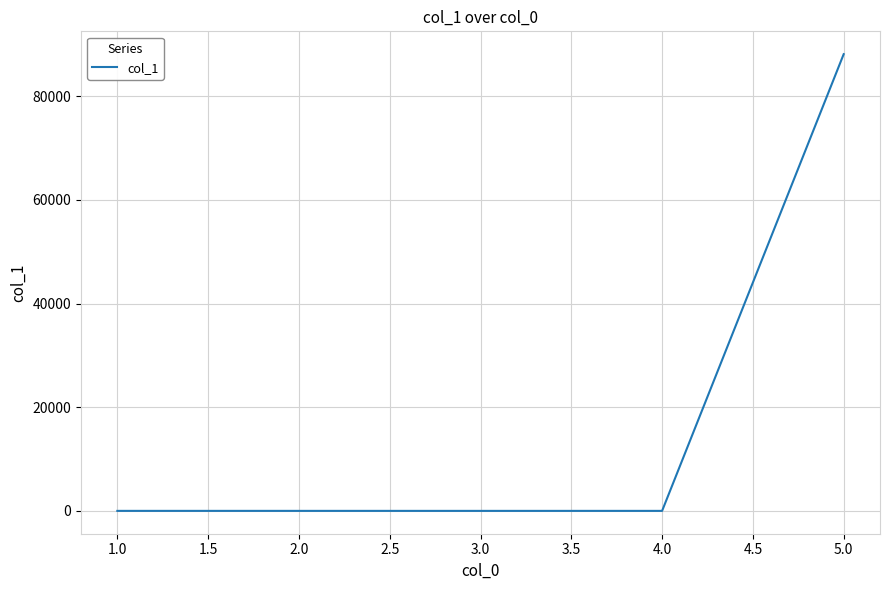

What is the difference between the maximum and minimum values?

88122.9